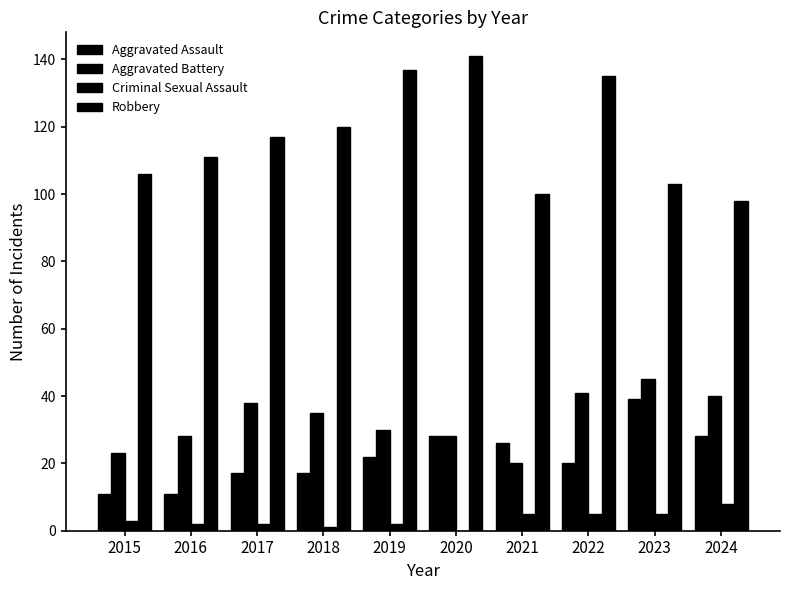

List the labels in order of Criminal Sexual Assault value, smallest first.

2020, 2018, 2016, 2017, 2019, 2015, 2021, 2022, 2023, 2024